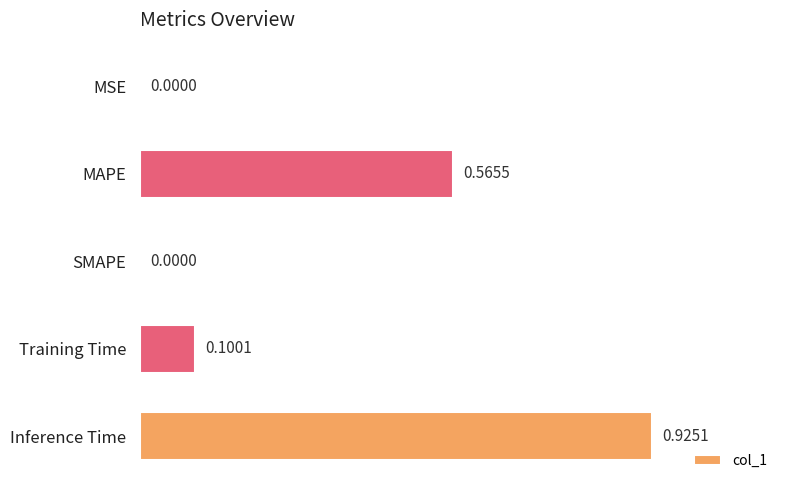

Are the bars grouped side by side (vs. stacked)?

No